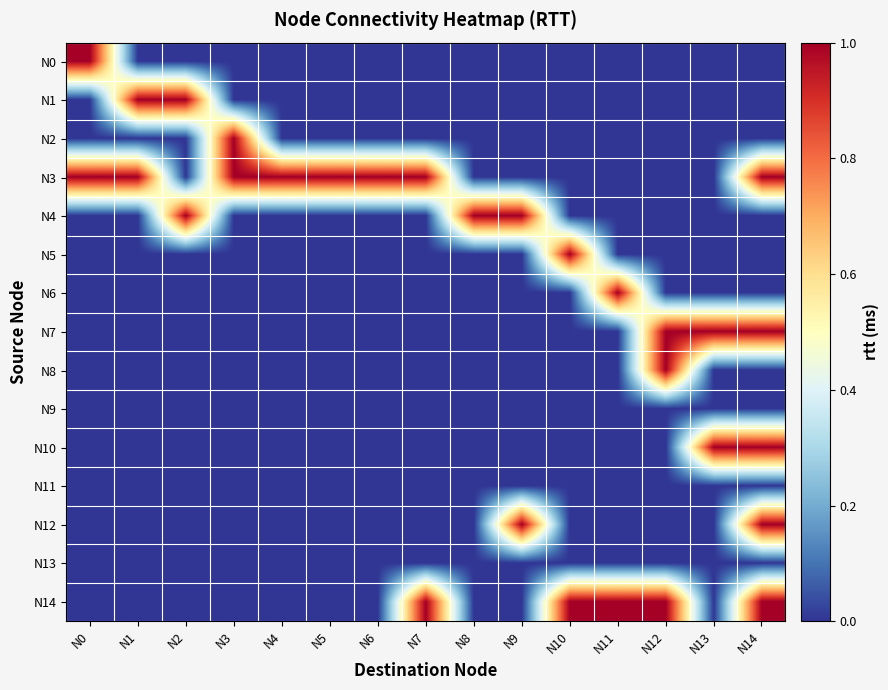

At N6, list the series in order from largest to smallest.

N3, N0, N1, N2, N4, N5, N6, N7, N8, N9, N10, N11, N12, N13, N14